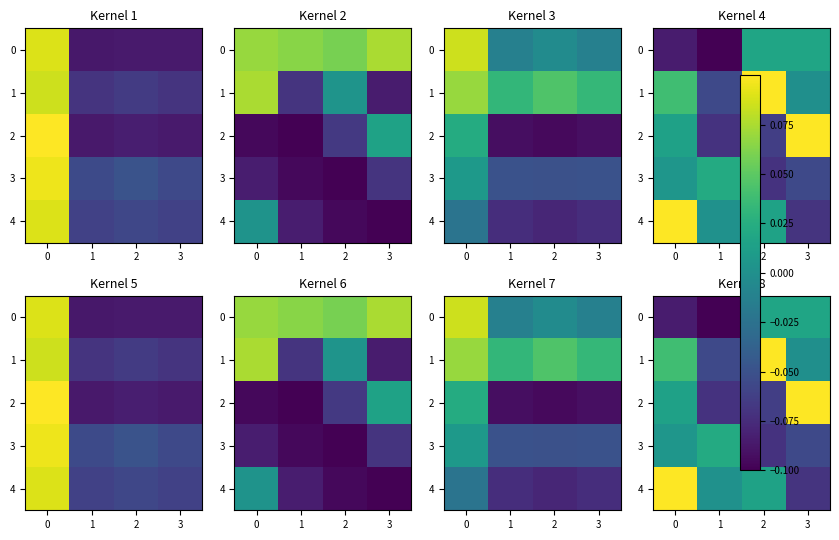

Which has a higher value, 0 or 2?

2